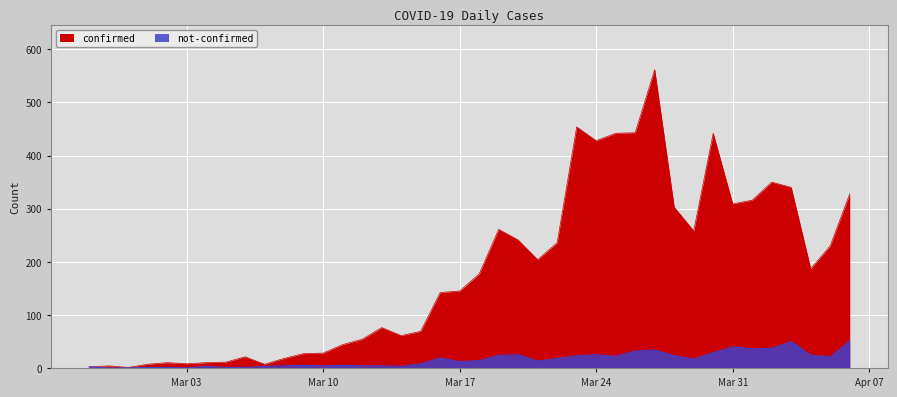

True or false: not-confirmed has a value of 25 at Mar 24.

True